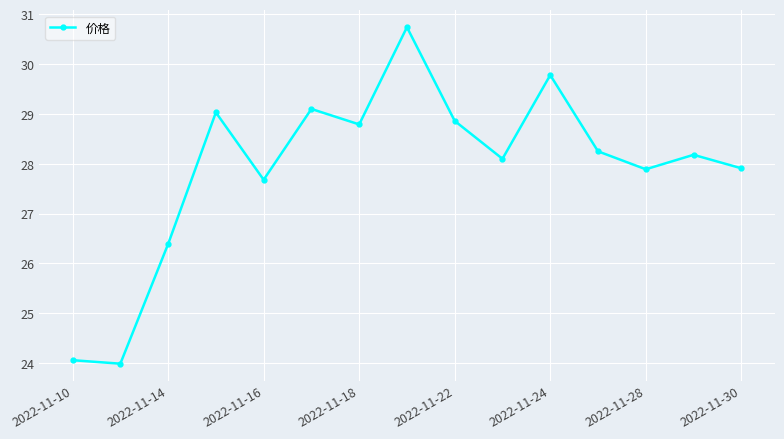

True or false: the data has more than 1 interior local peaks.

True